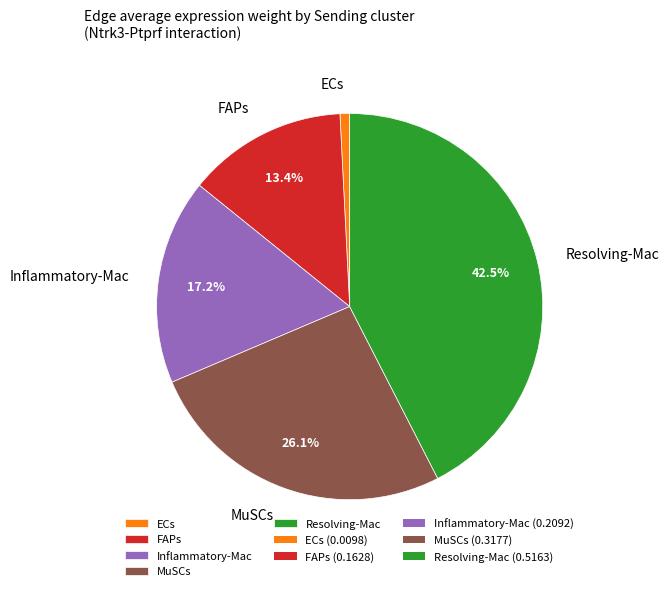

To the nearest percent, what is the difference between the largest and smallest slice percentages?

42%